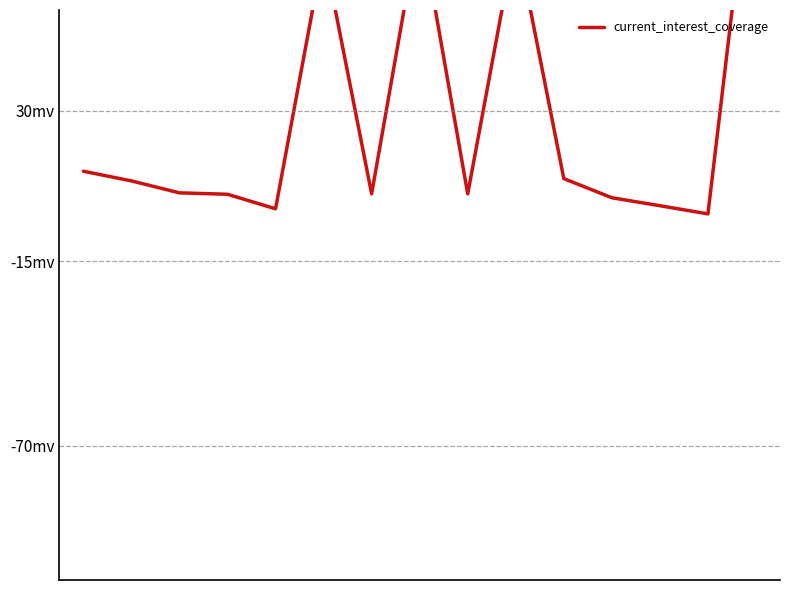

How many negative values are there?

1